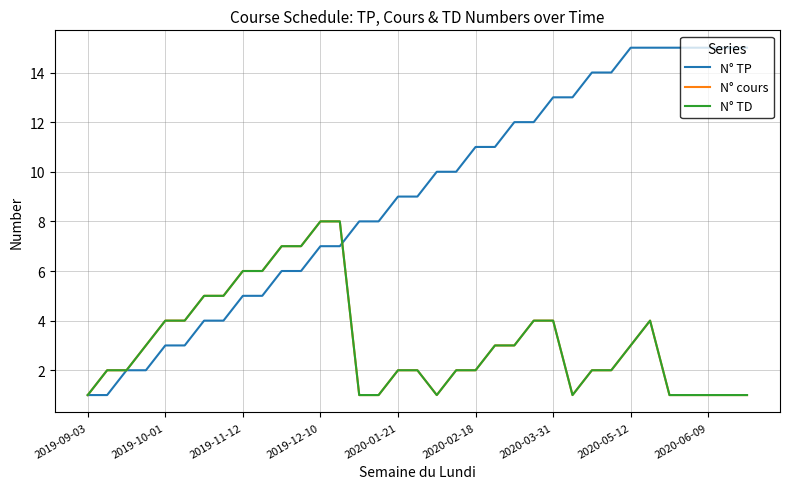

At how many categories does at least one series exceed 13?

9